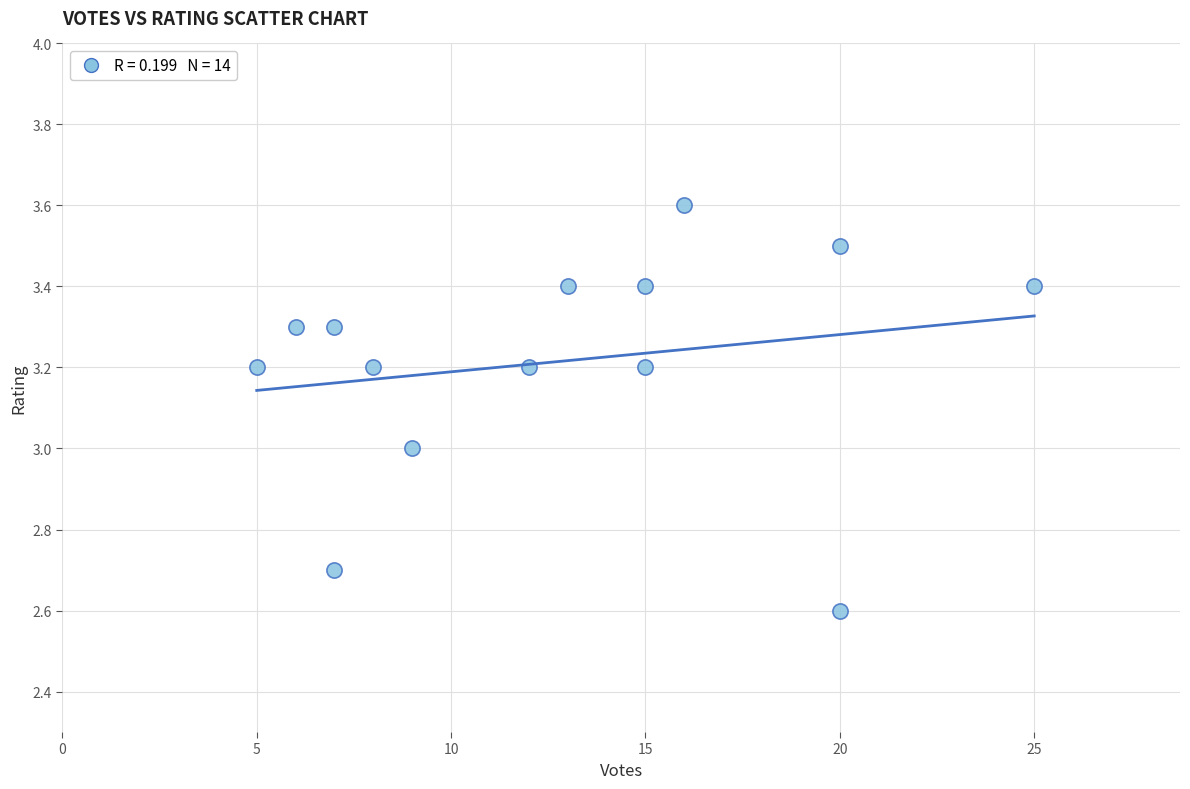

What is the range of X values (max minus min)?

20.0